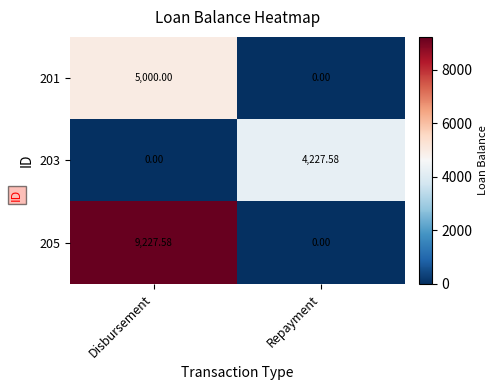

At which category does the chart reach its peak across all series?

Disbursement